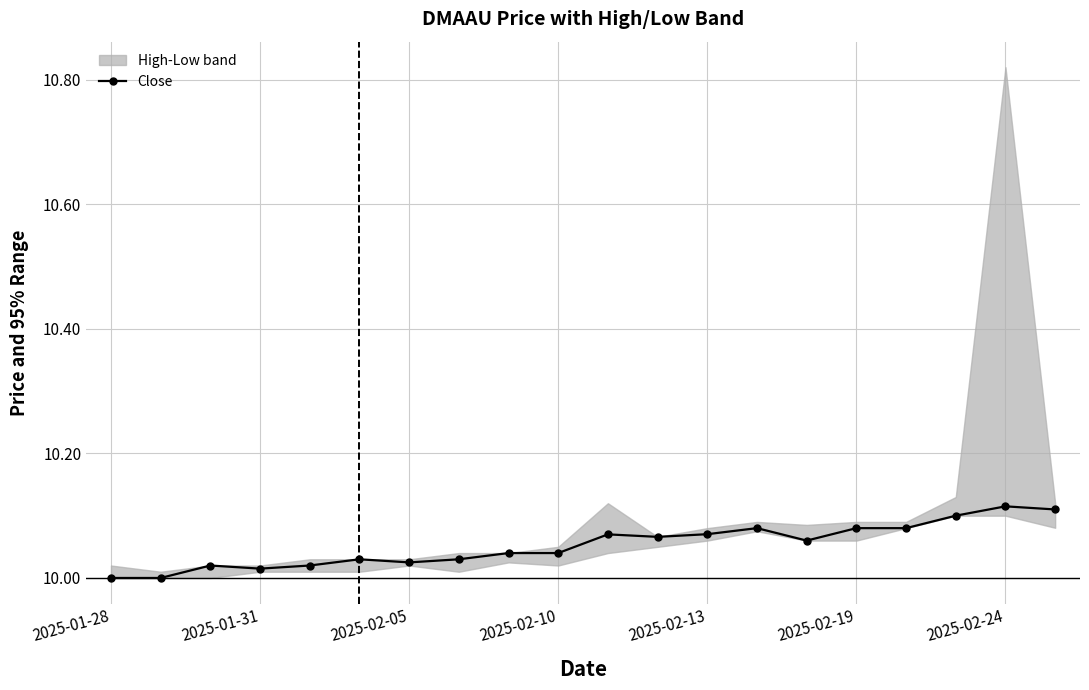

Does the chart display data point markers on the line(s)?

Yes